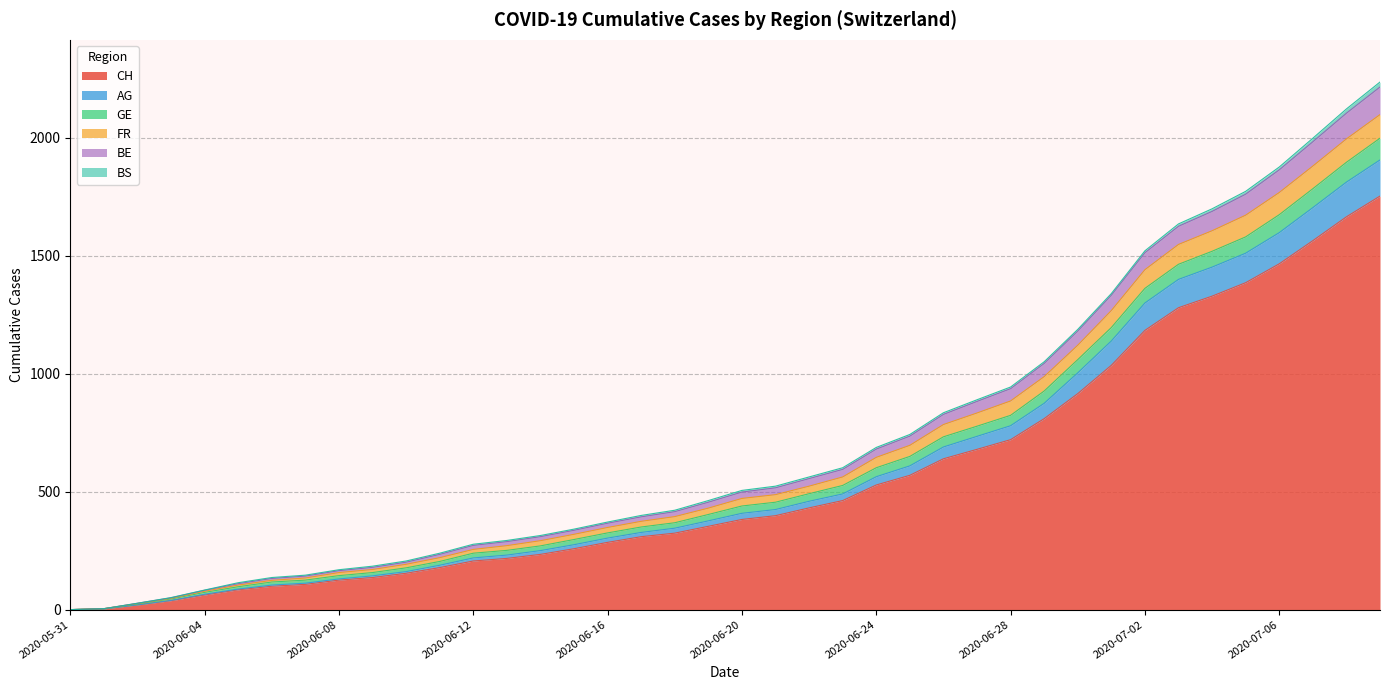

Does the chart have visible grid lines?

Yes